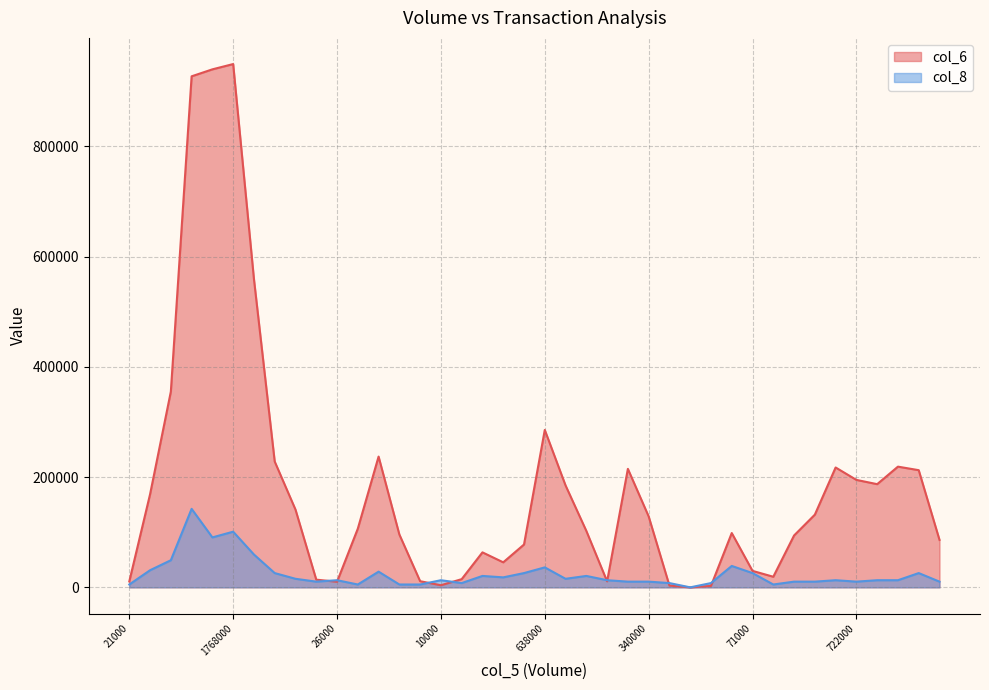

At which label does col_8 reach its peak?

1441000